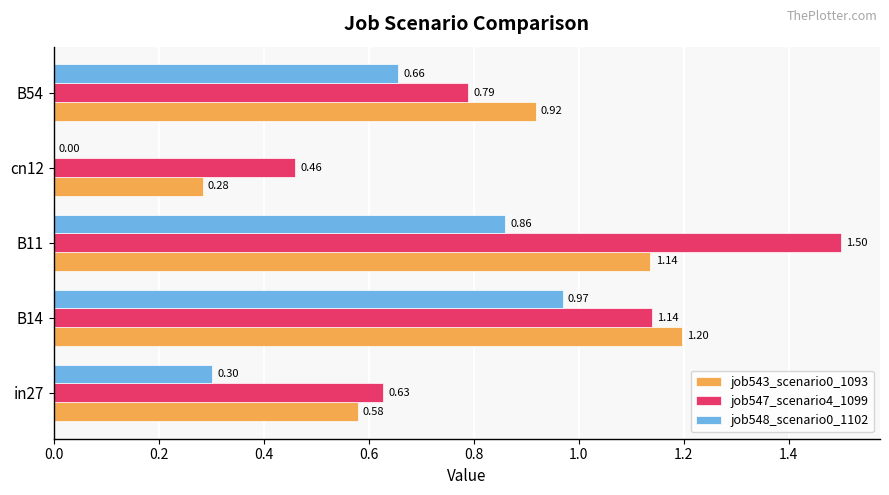

What is the sum of all job547_scenario4_1099 values?

4.5